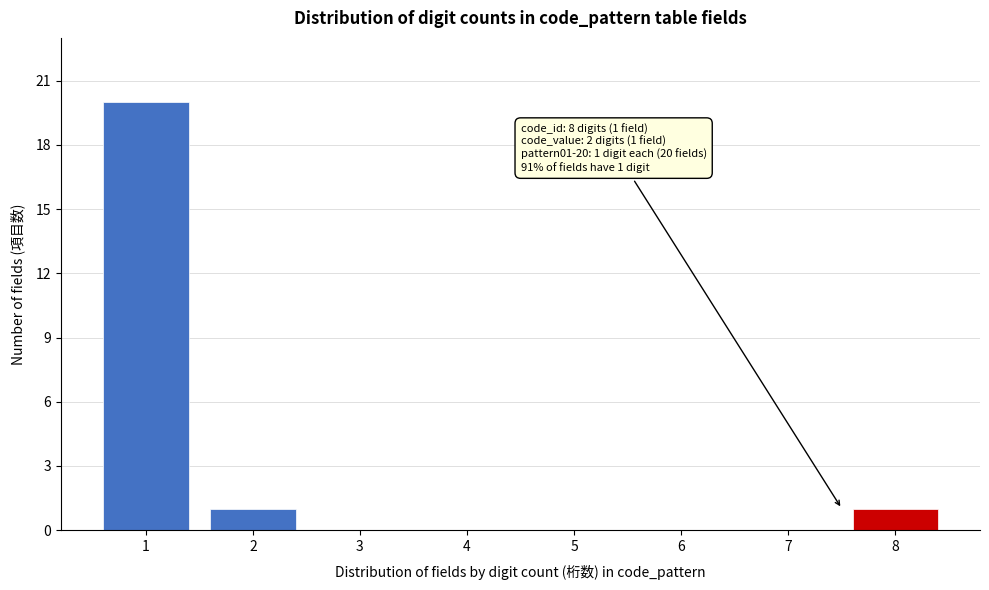

Reading left to right, transcribe all the data shown in this chart.

1=20	2=1	3=0	4=0	5=0	6=0	7=0	8=1